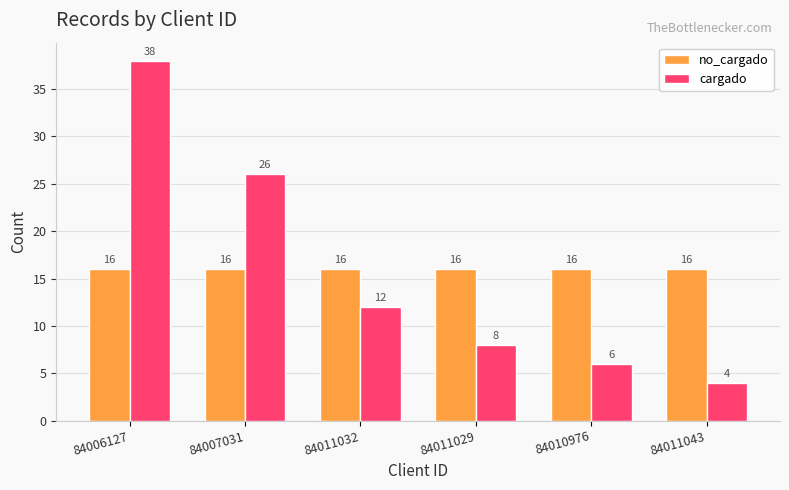

Reading left to right, what are all the values shown in this chart?

no_cargado: 84006127=16	84007031=16	84011032=16	84011029=16	84010976=16	84011043=16
cargado: 84006127=38	84007031=26	84011032=12	84011029=8	84010976=6	84011043=4